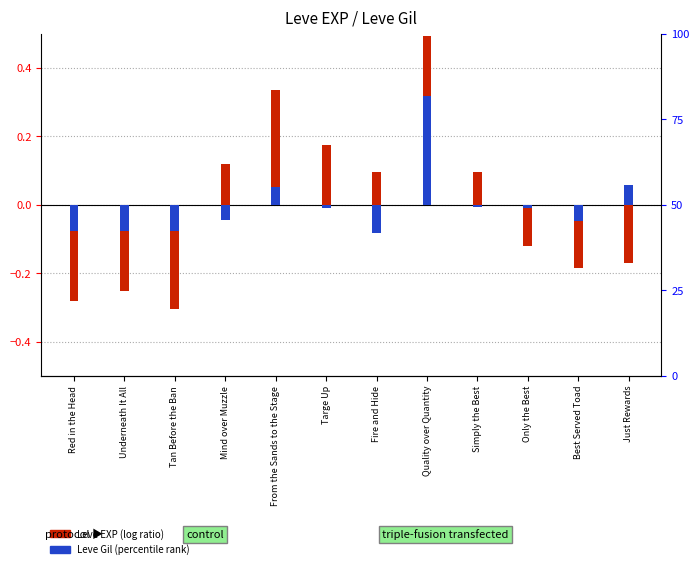

What is the total value across all series at Red in the Head?

-0.4